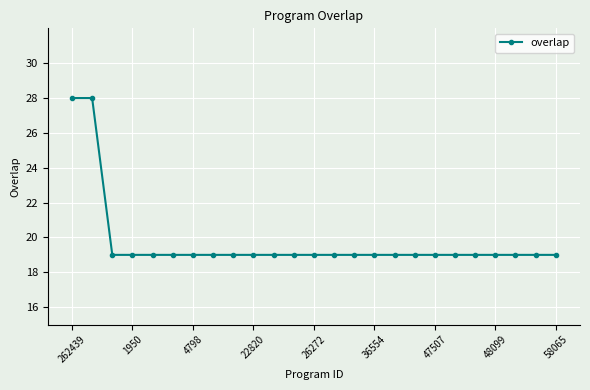

Is this an area chart (filled region under the line)?

No